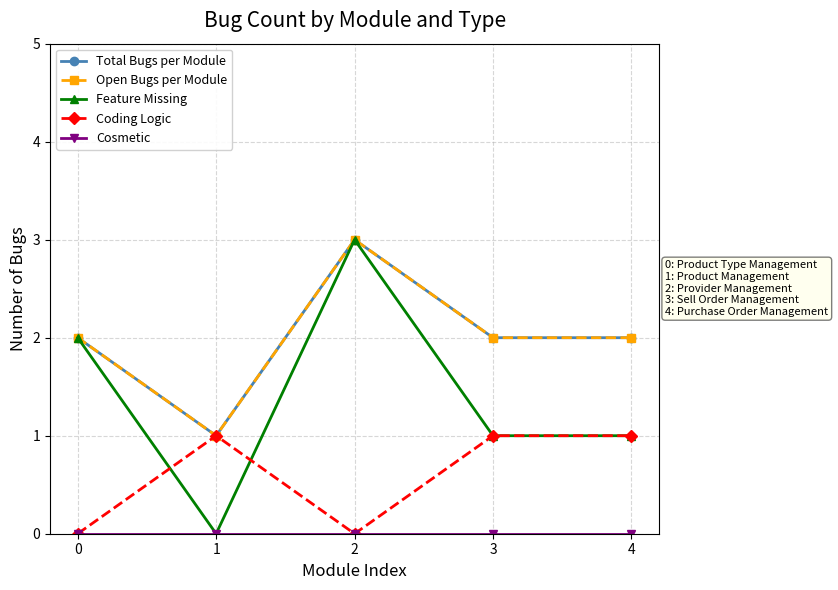

What is the total value across all series at 3?

6